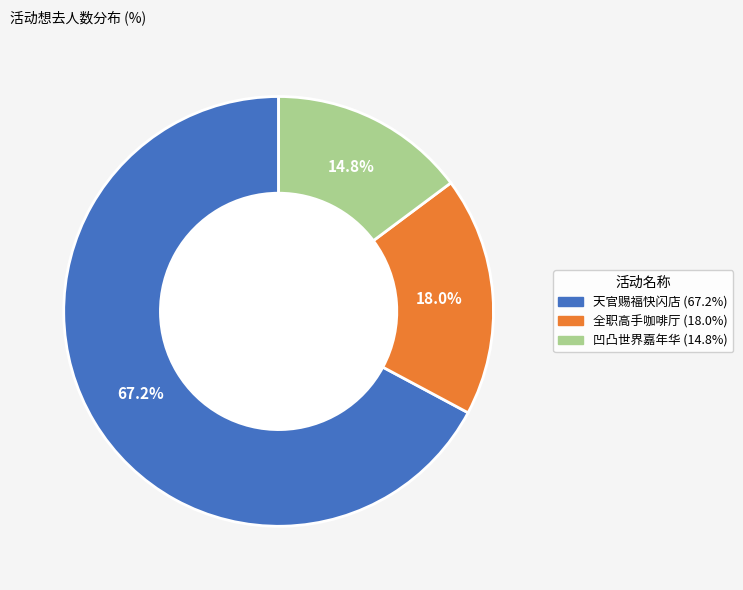

What is the largest slice in the pie chart?

天官赐福快闪店 (67.2%)